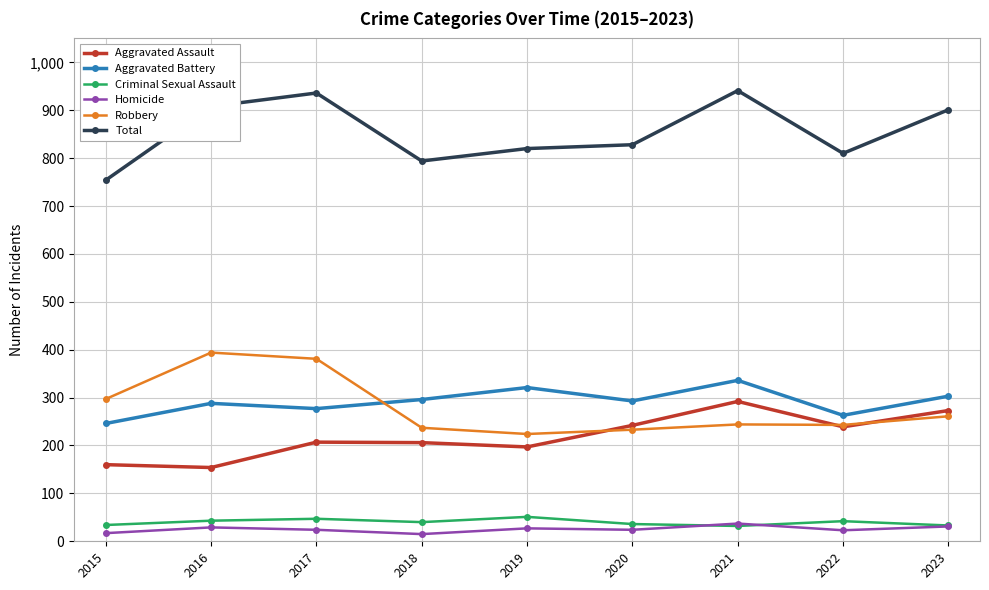

In Aggravated Battery, how many points are lower than both neighbors (excluding endpoints)?

3